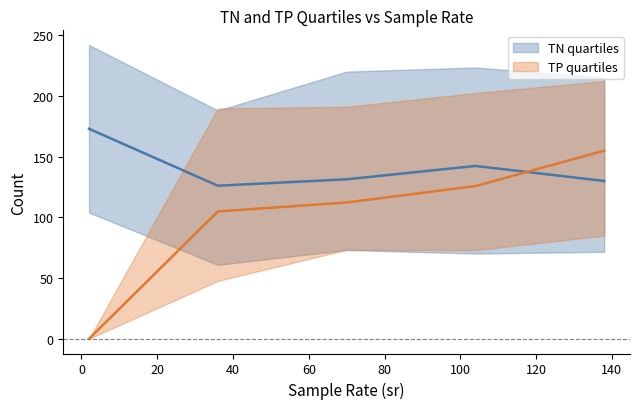

True or false: TN_median has a value of 383.6 at 240.

False